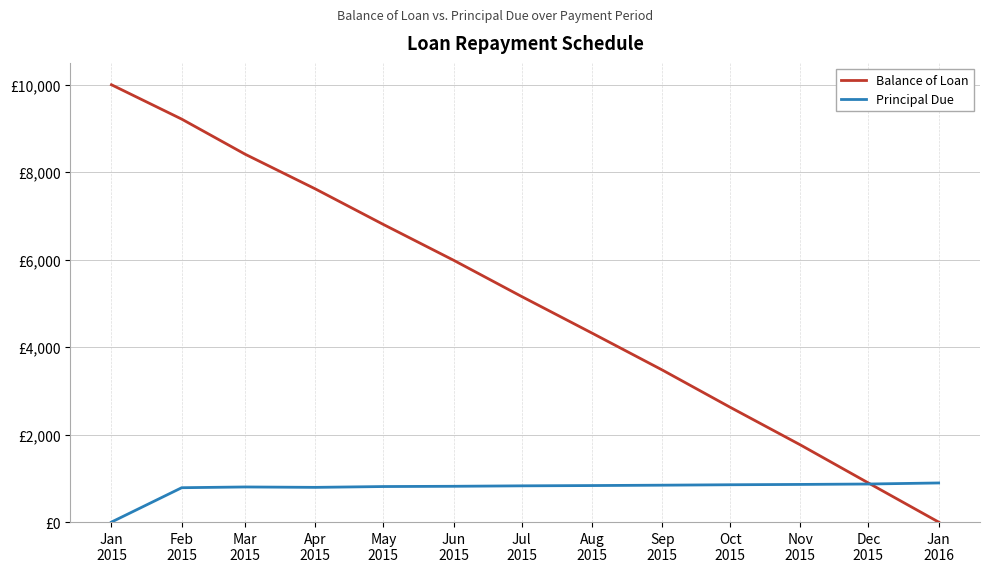

How many times do Principal Due and Balance of Loan cross each other?

1